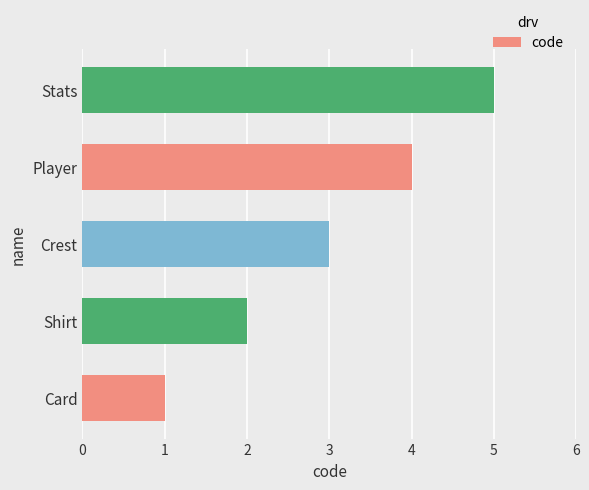

List the labels in order of value, smallest first.

Card, Shirt, Crest, Player, Stats